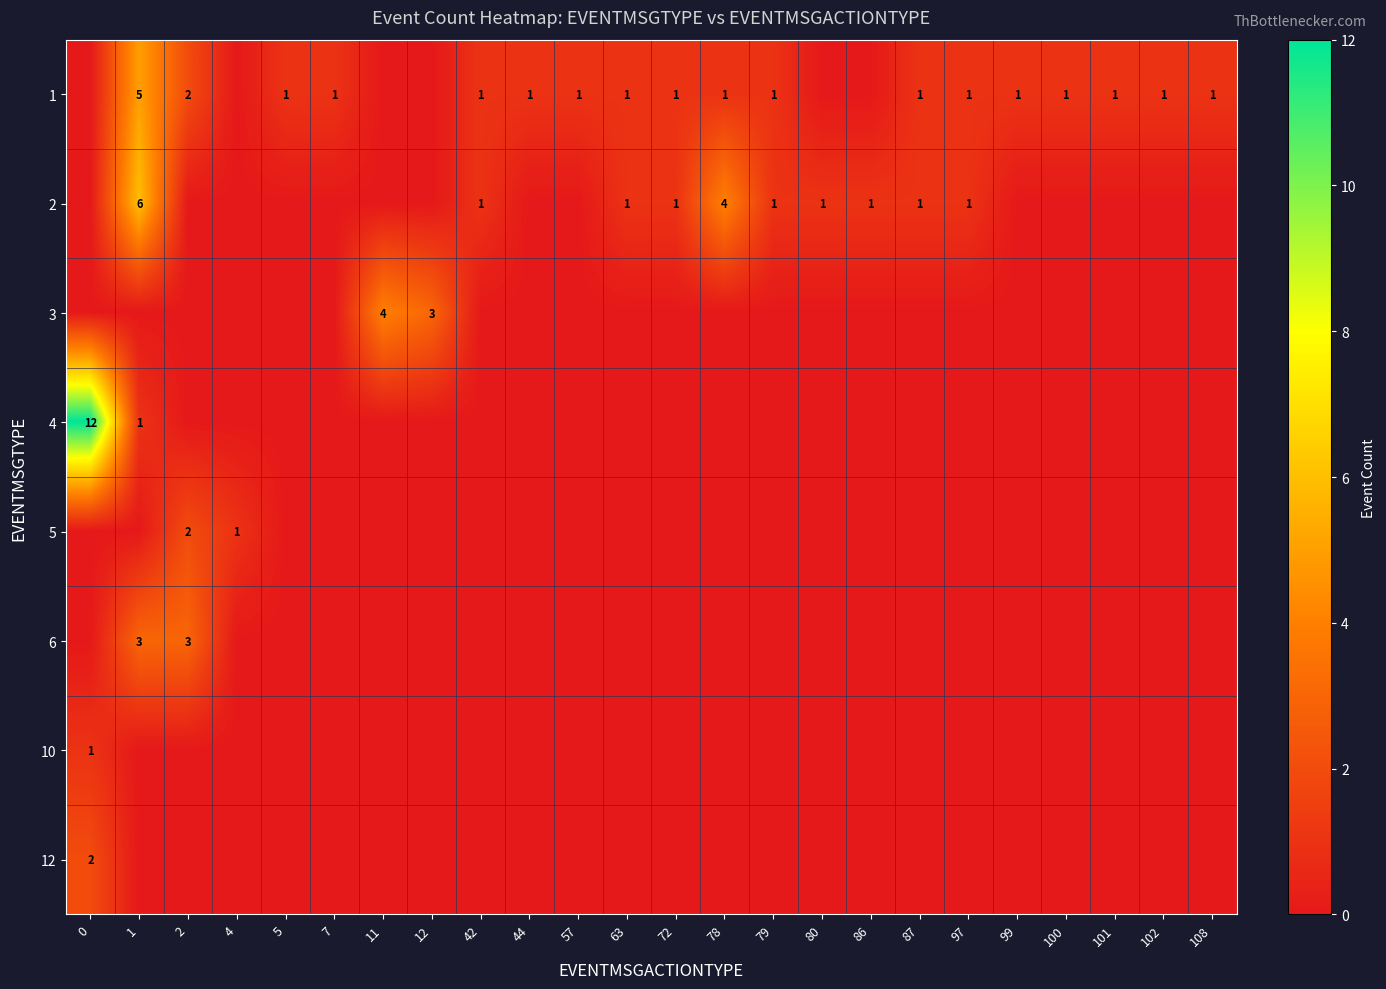

True or false: 2 has a value of 4 at 78.

True